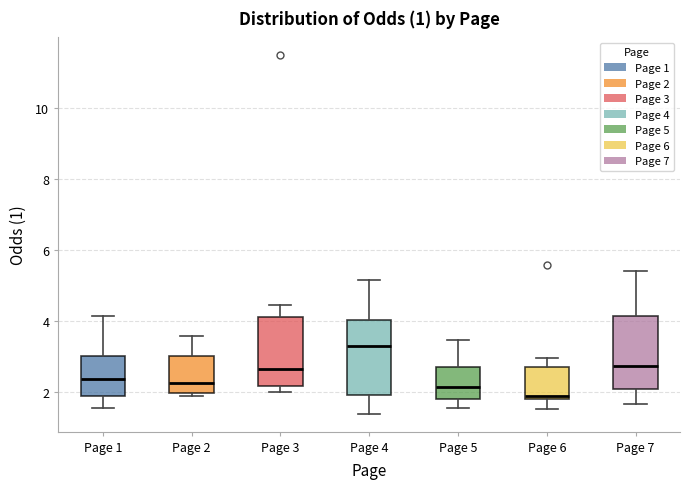

Which box has the lowest median line?

Page 6